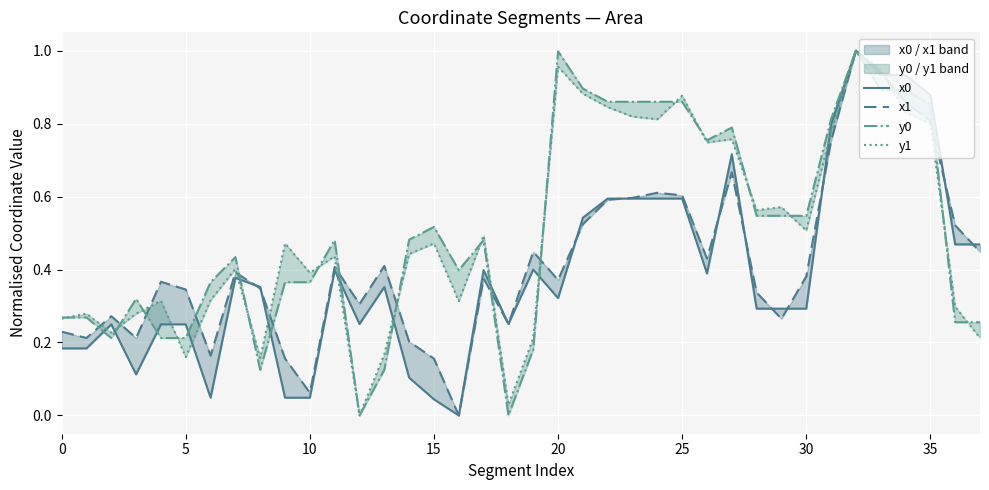

How many data points in y0 are above 0?

36